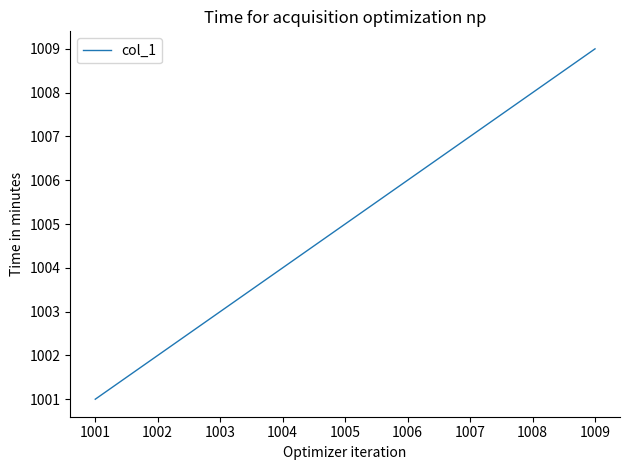

Rank the categories by value from highest to lowest.

1009, 1008, 1007, 1006, 1005, 1004, 1003, 1002, 1001